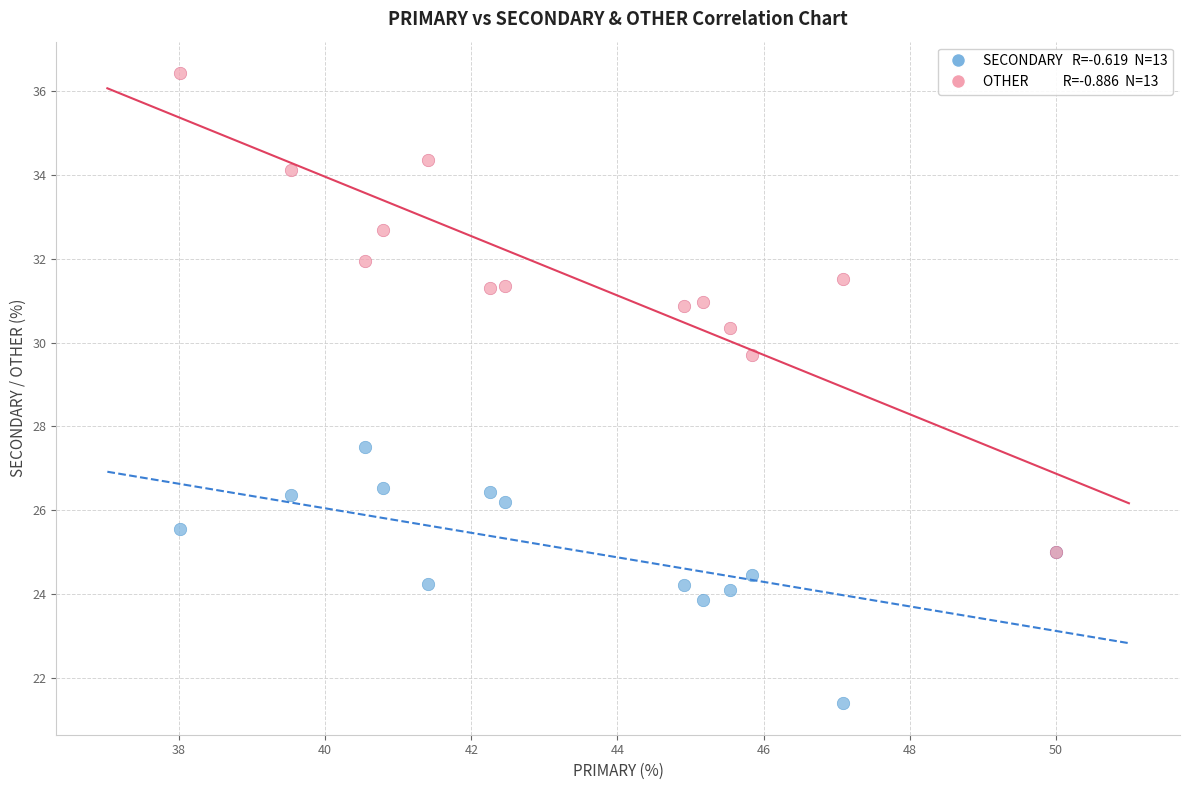

Across all series, what Y value is closest to 28?

27.5